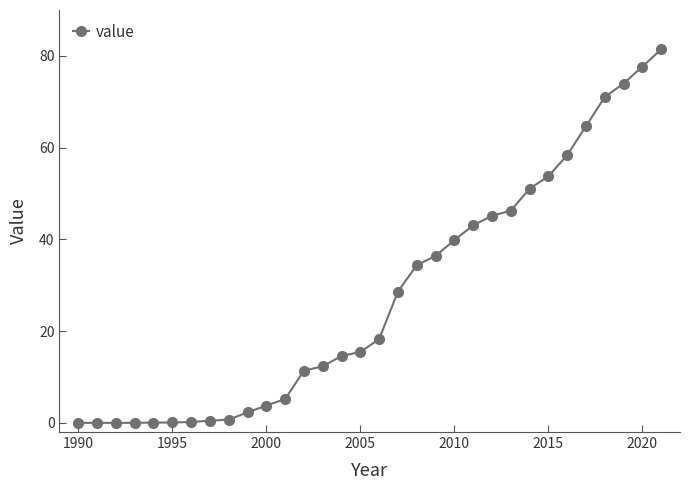

What is the difference between the maximum and minimum values?

81.4